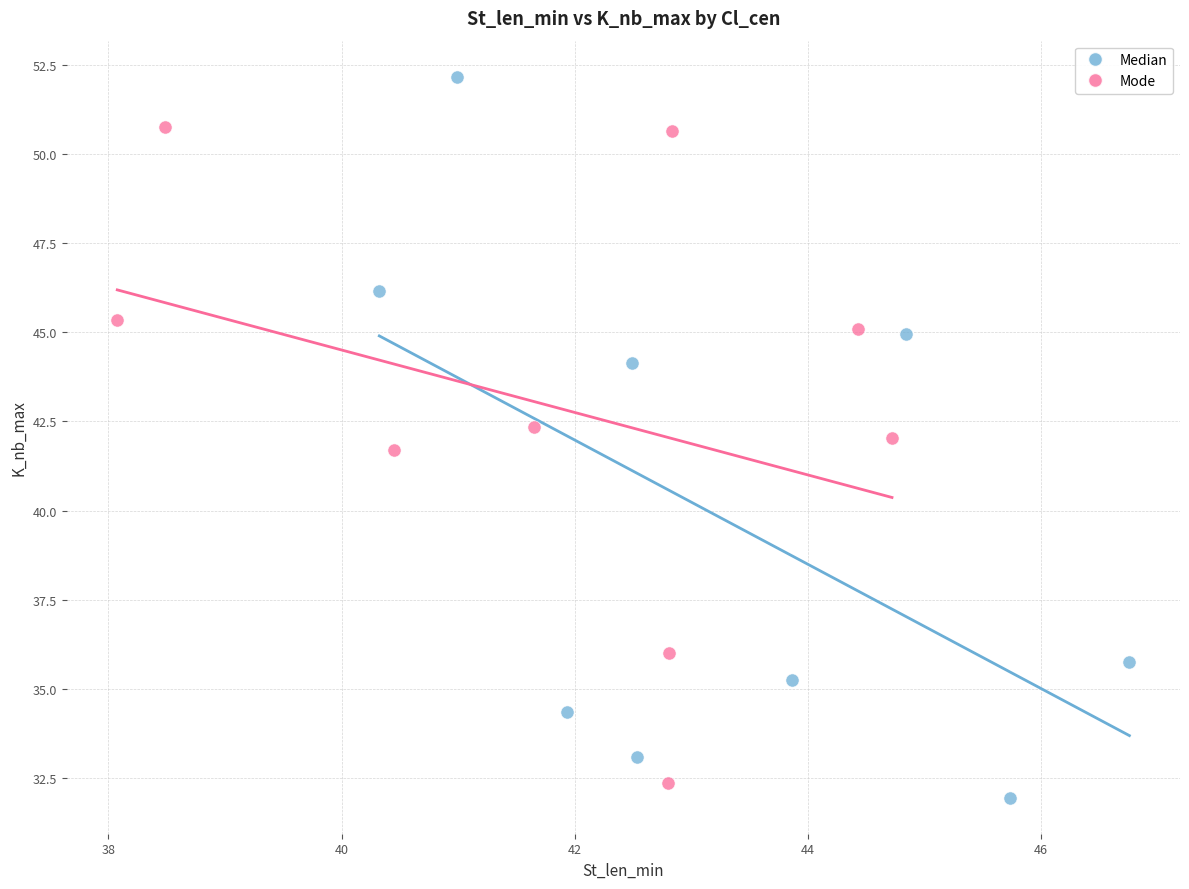

Which series contains the highest Y value?

Median